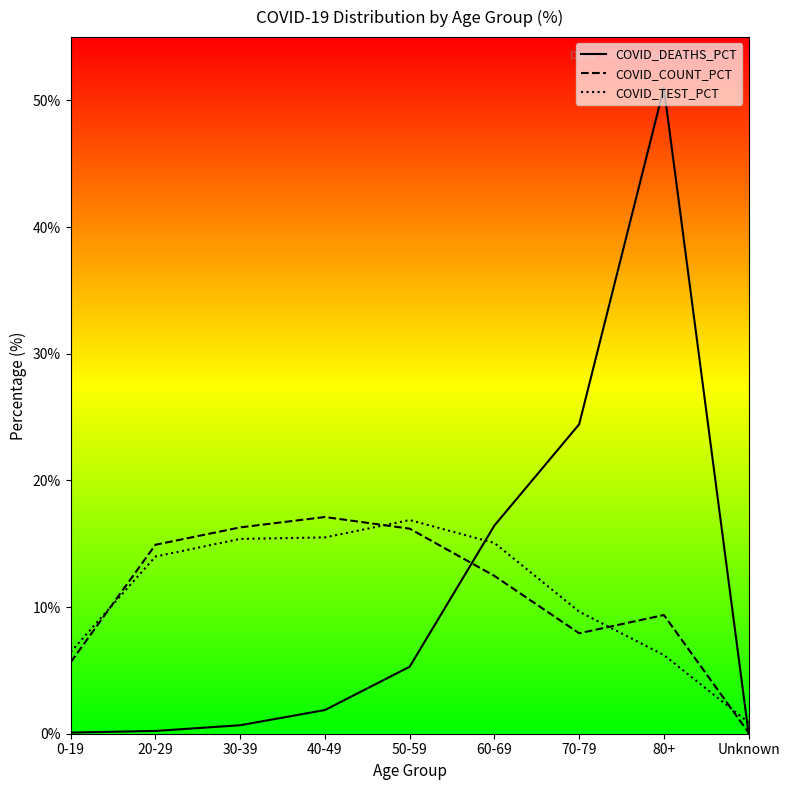

At which category does COVID_COUNT_PCT reach its first local valley?

70-79